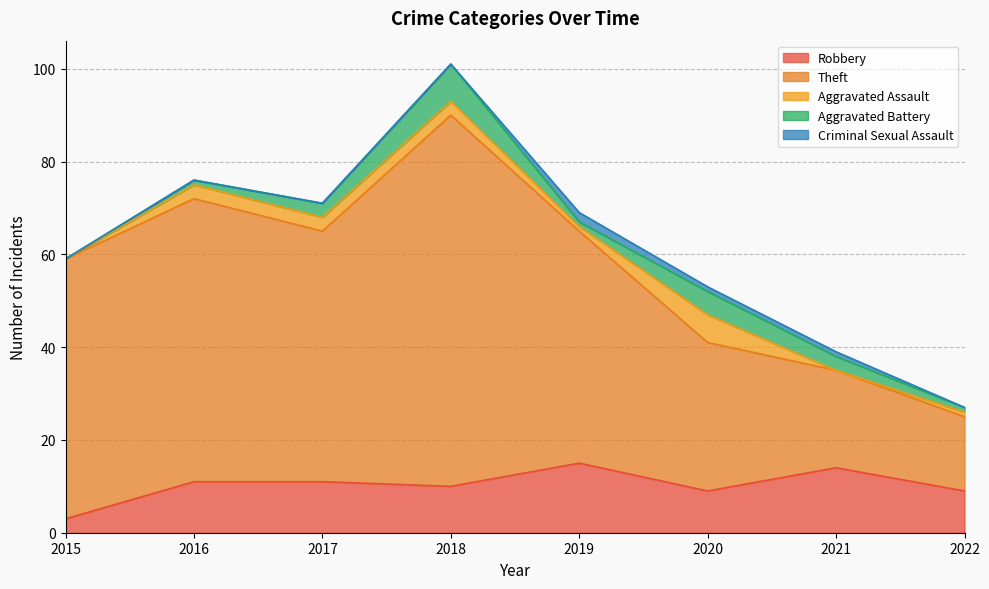

At which category is the sum across all series the highest?

2018